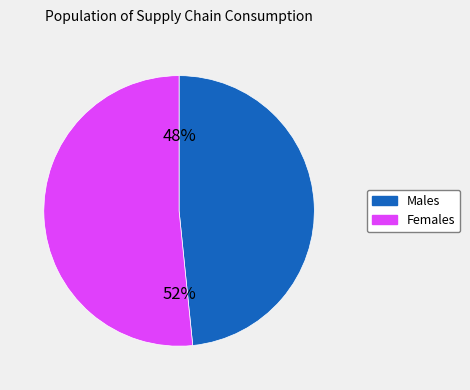

True or false: Females accounts for 43% of the total.

False